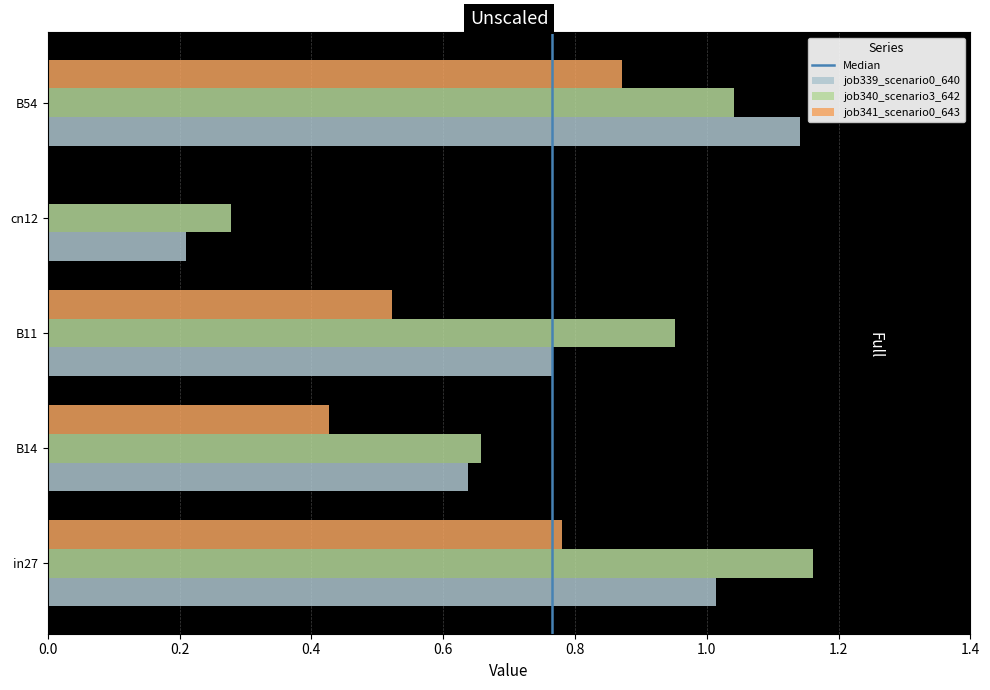

How many job341_scenario0_643 values are between 0 and 1?

5